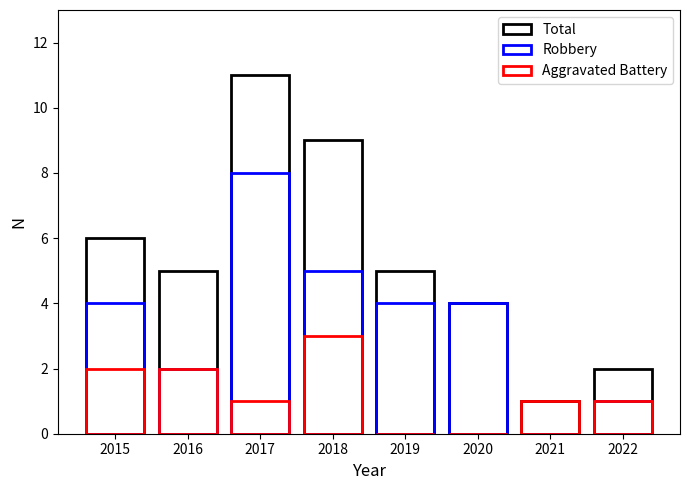

Is it true that Robbery equals 5 at 2015?

False